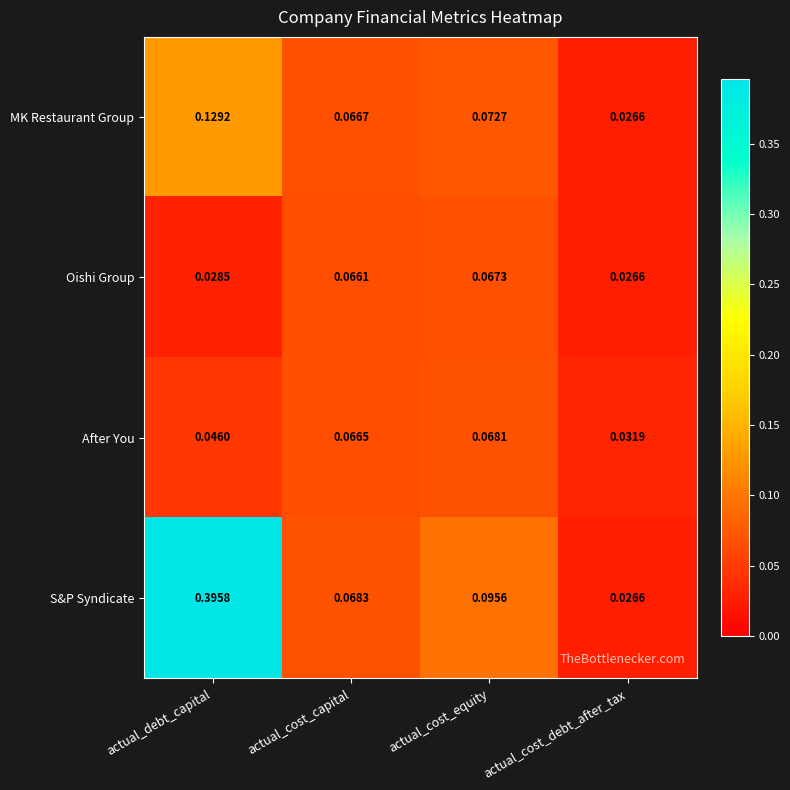

Which label corresponds to the largest value in the chart?

actual_debt_capital